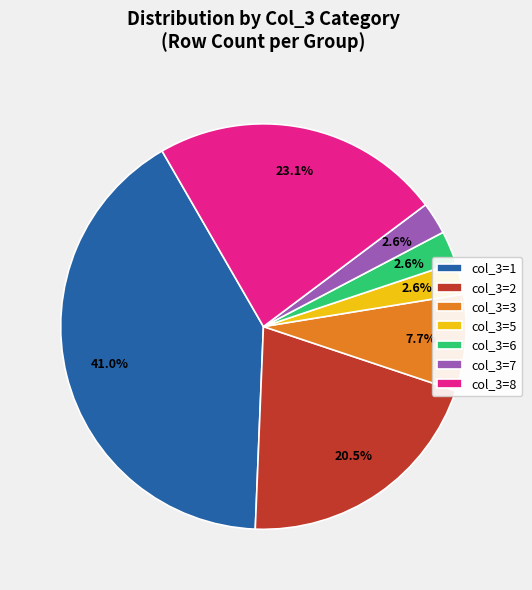

Count the number of slices in the pie.

7